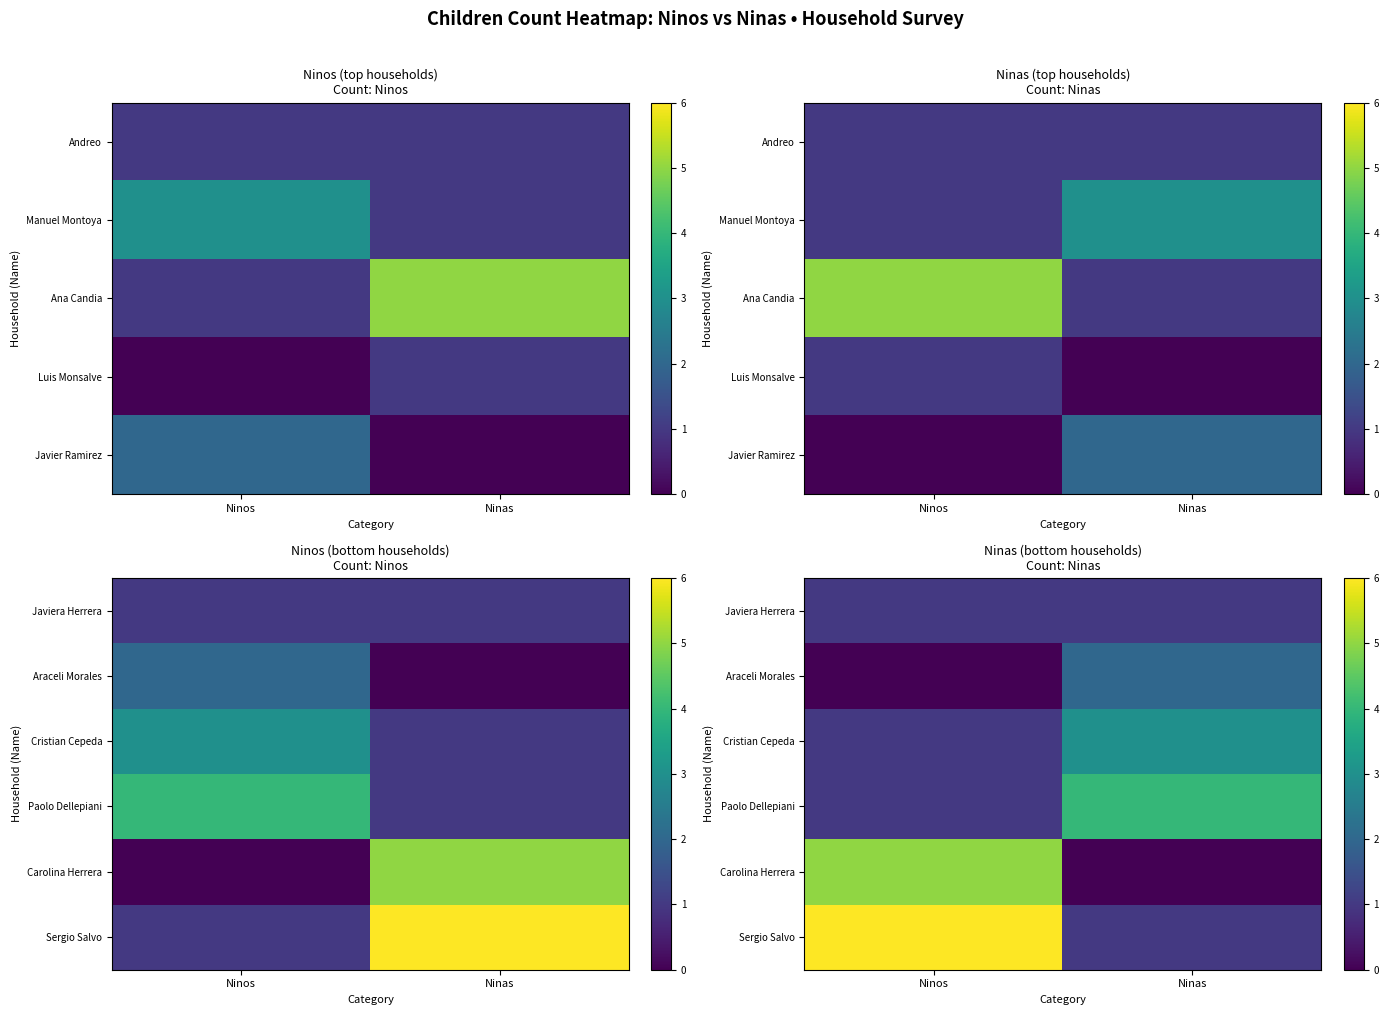

The value of Carolina Herrera at Ninos is 8. True or false?

False